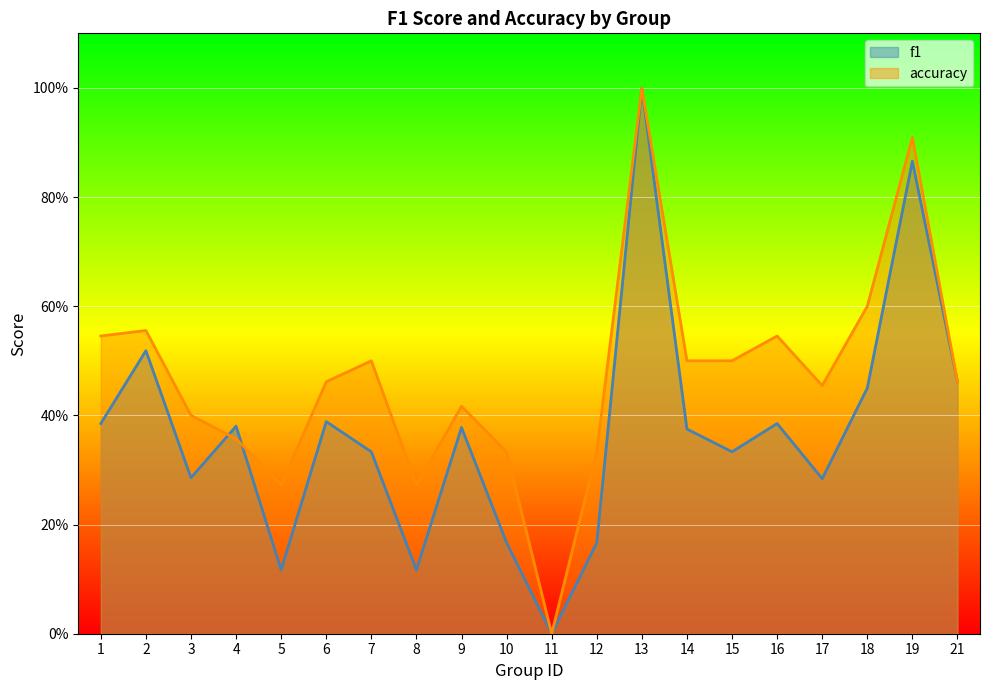

Rank the series at 19 from highest to lowest value.

accuracy, f1